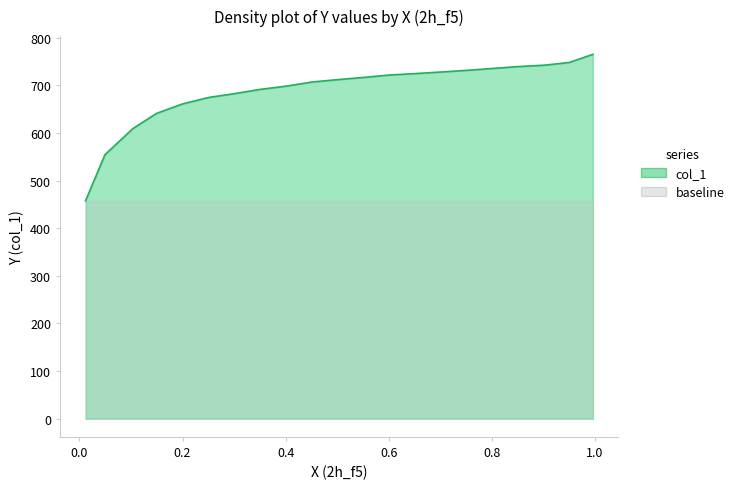

How many data points are less than 712?

11